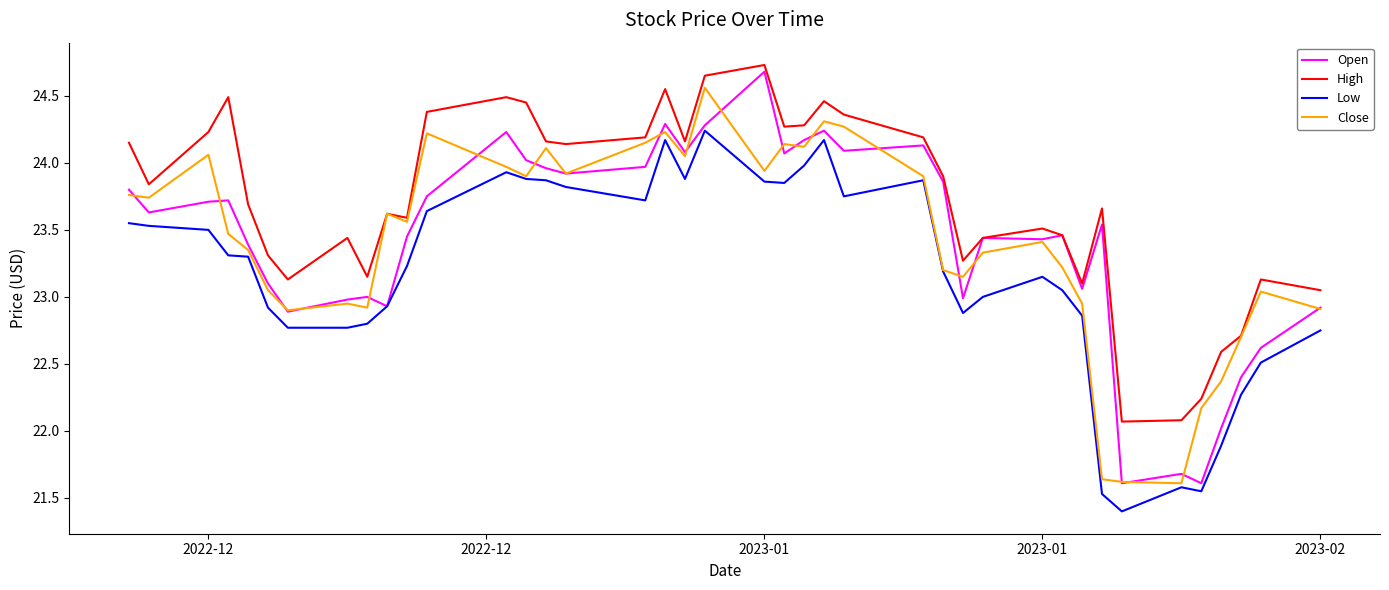

True or false: Close and Open intersect in this chart.

True